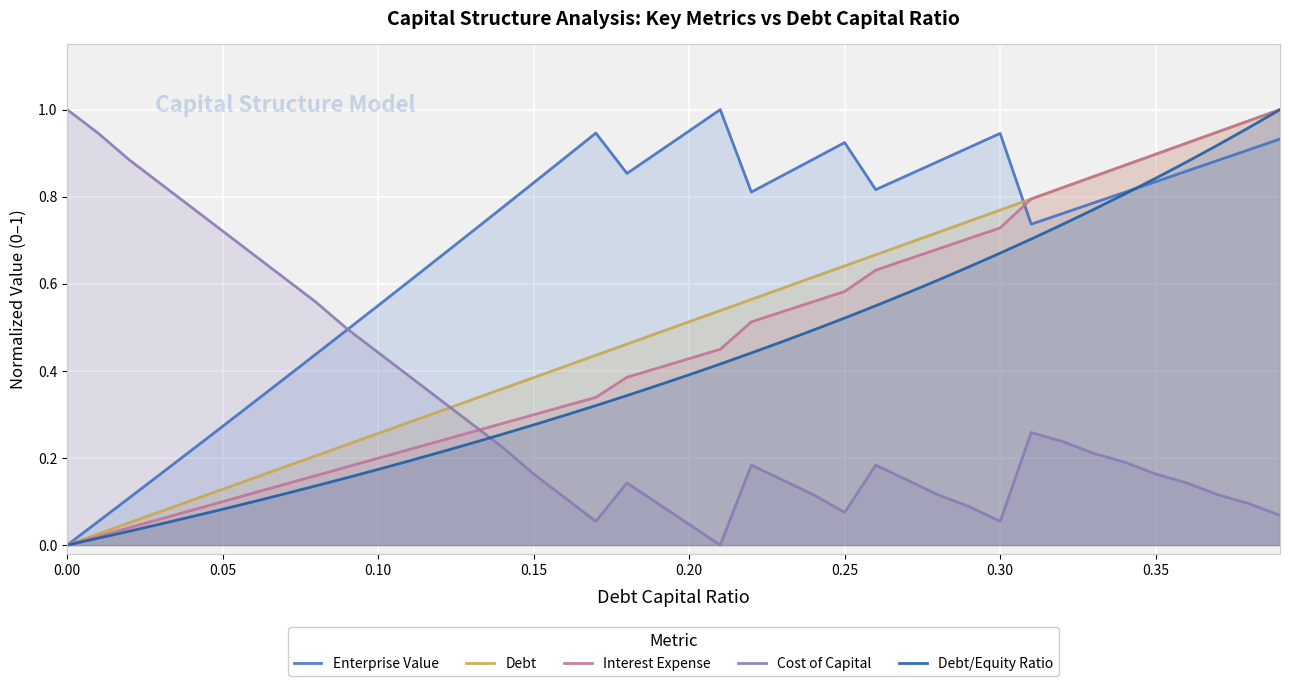

The Interest Expense series shows 0.1 at 0.10. True or false?

False